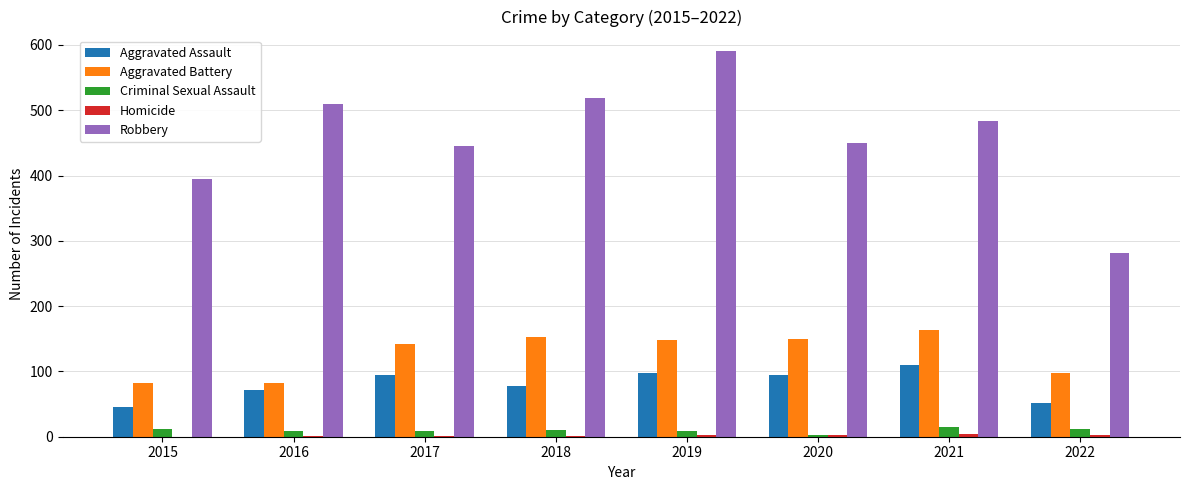

Which series has the largest total across all categories?

Robbery